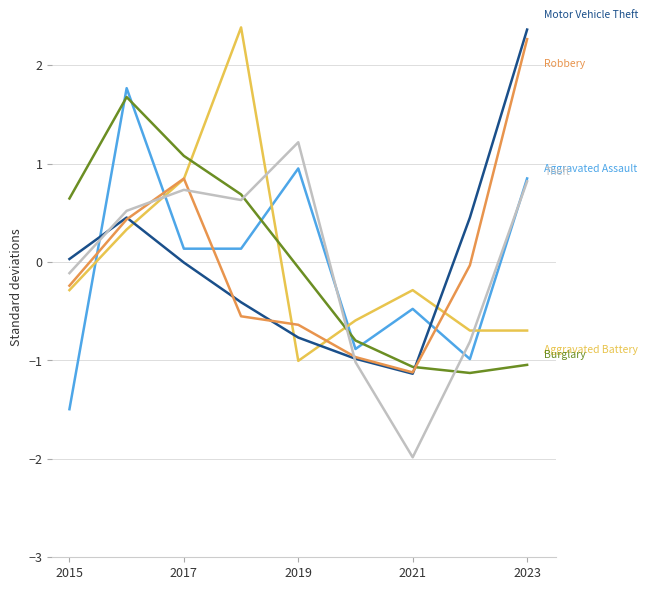

What is the greatest value displayed?

2.4